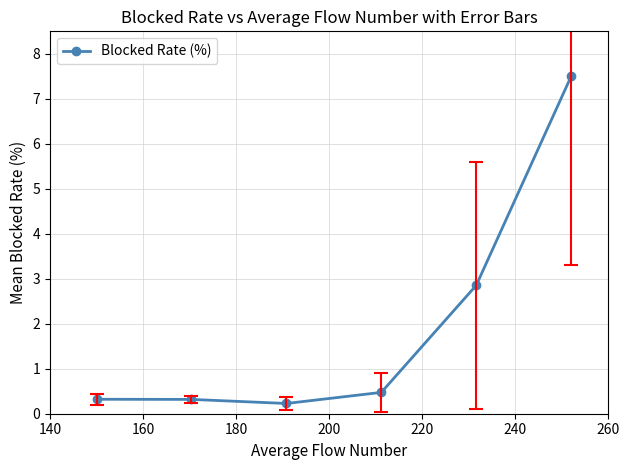

What is the maximum value shown in the chart?

7.5